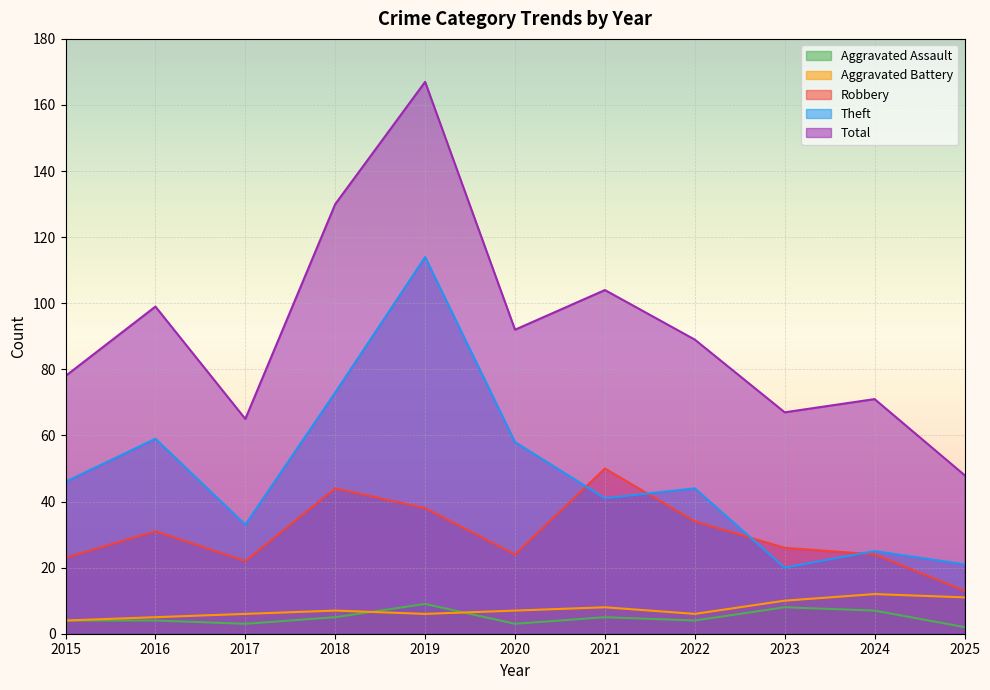

What is the average value of the Total series?

92